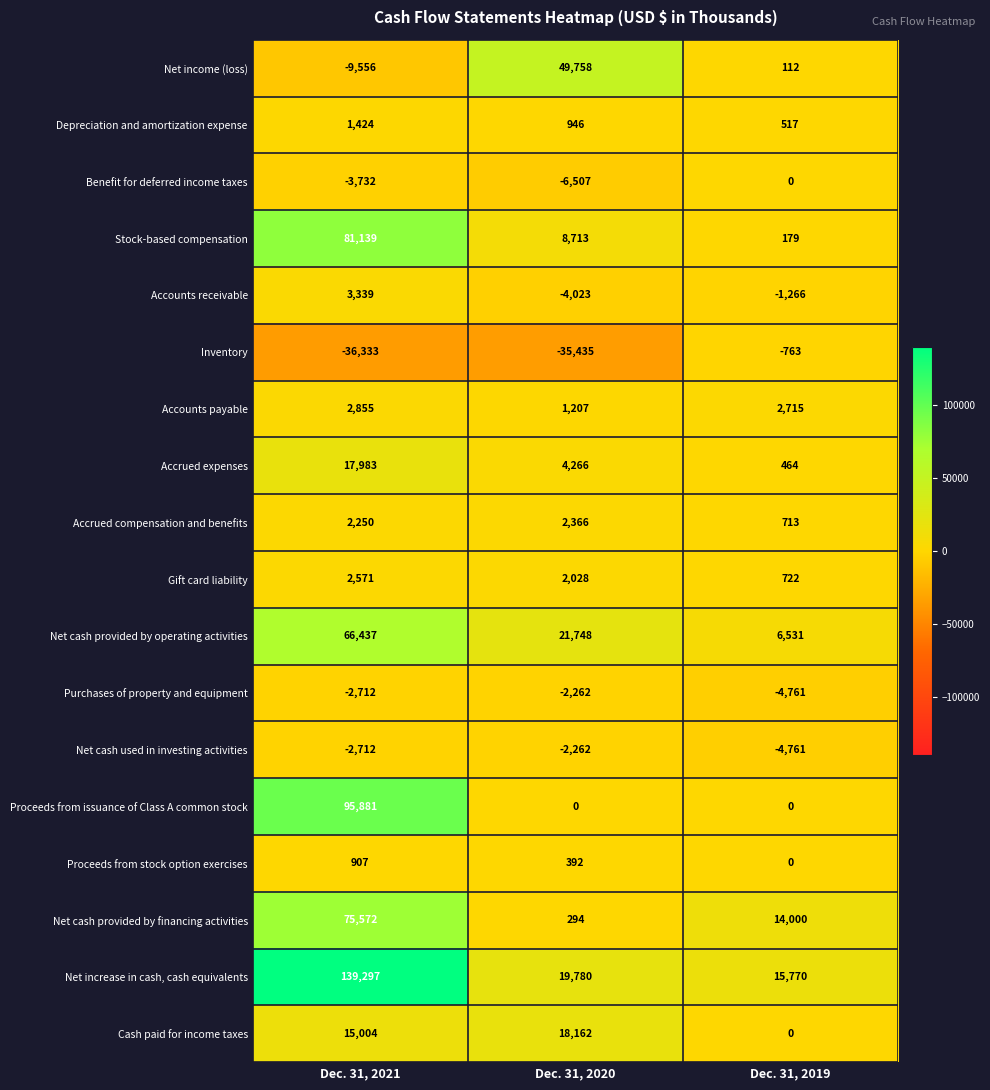

Is it true that Inventory equals -17037 at Dec. 31, 2020?

False